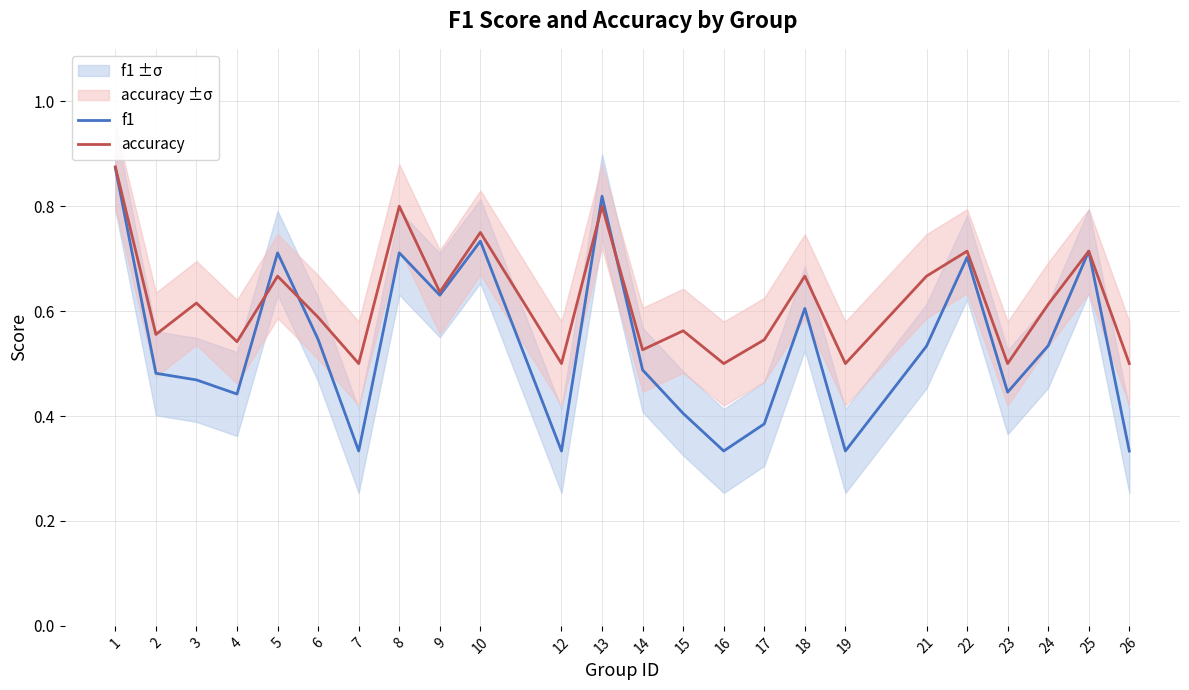

At how many categories does at least one series exceed 0?

24